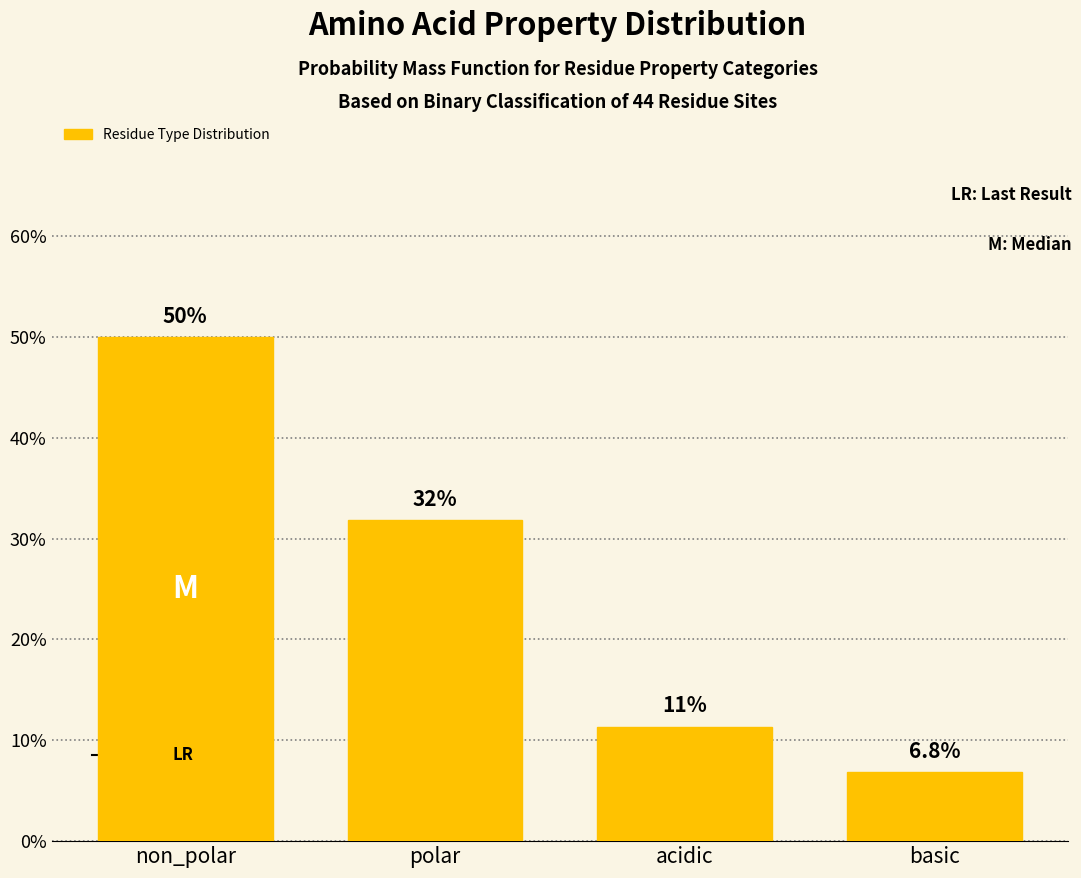

Reading left to right, extract all data points from this chart.

50.0	31.8	11.4	6.8